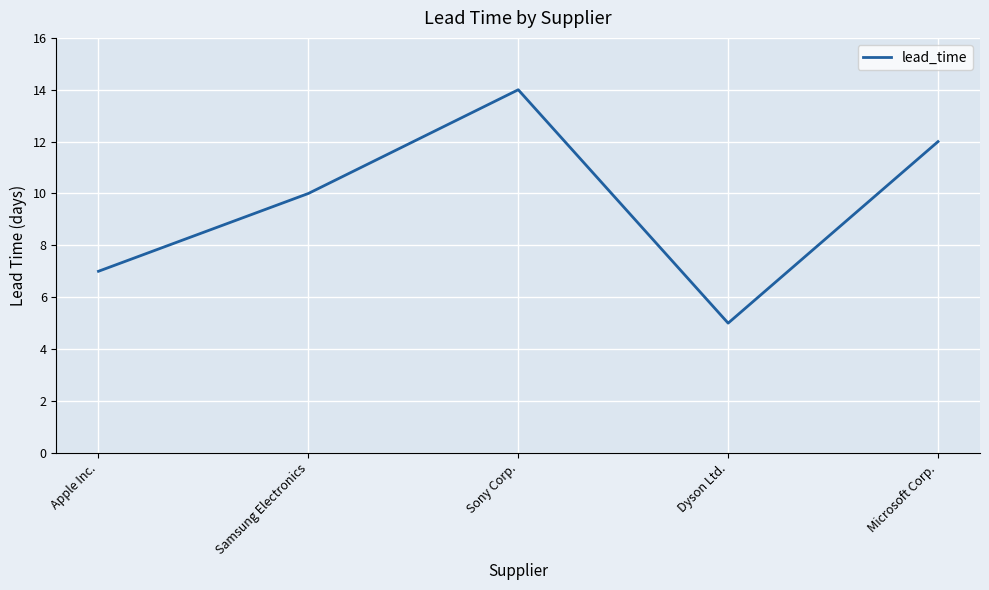

List the labels in order of value, largest first.

Sony Corp., Microsoft Corp., Samsung Electronics, Apple Inc., Dyson Ltd.